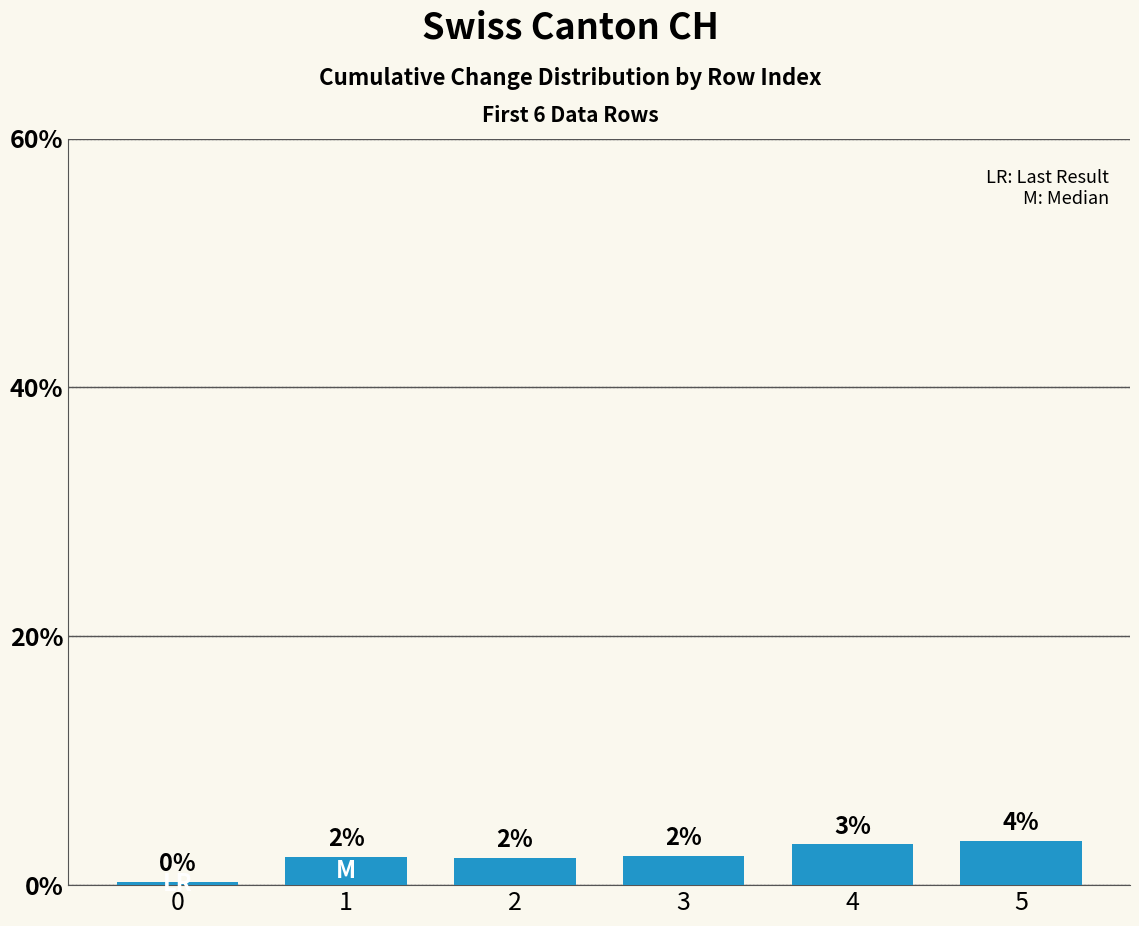

List the labels in order of value, smallest first.

0, 2, 1, 3, 4, 5